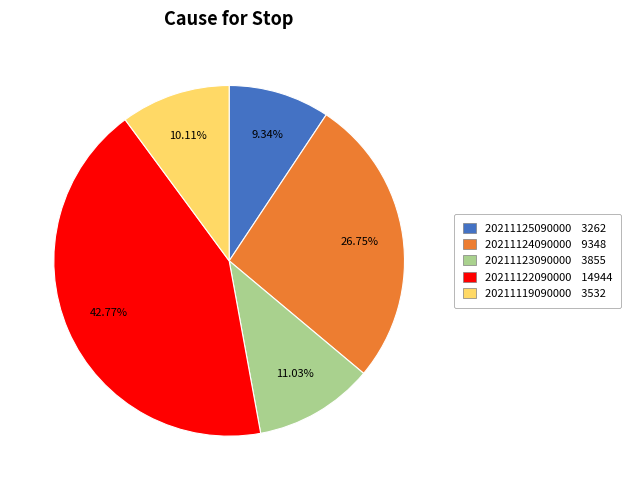

Is there a majority slice in this chart?

No